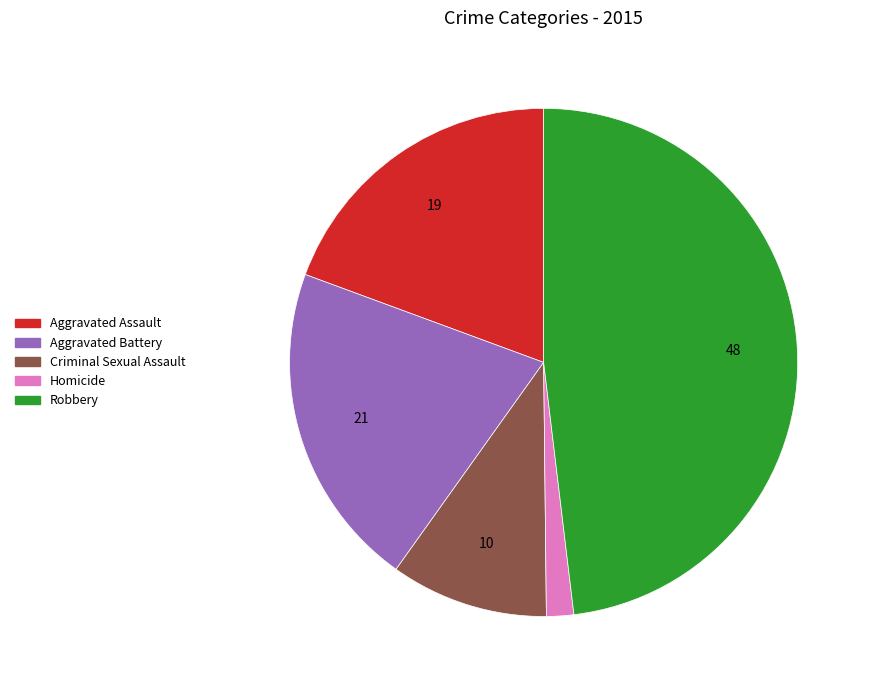

Approximately how many times larger is the value at Homicide compared to Aggravated Battery?

0.1